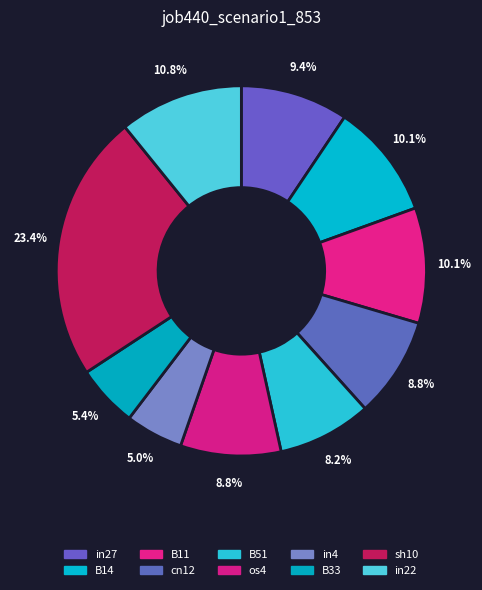

To the nearest percent, what is the combined percentage of B33 and in27?

15%